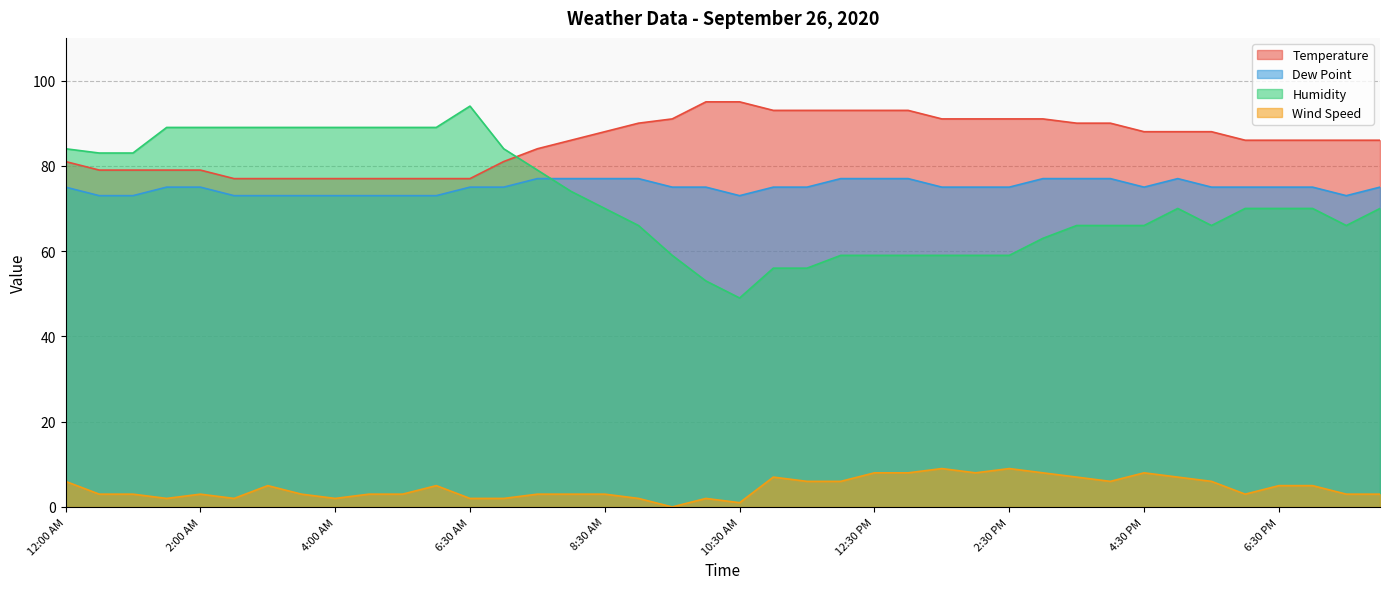

True or false: Temperature has more than 0 interior local peaks.

False